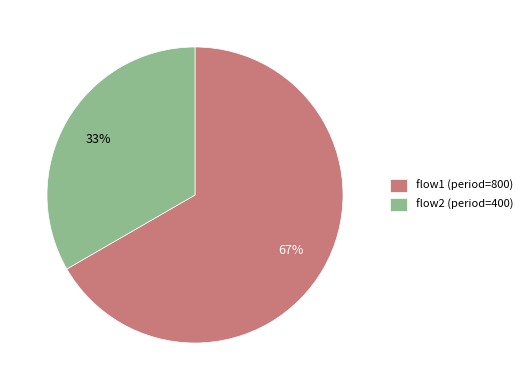

To the nearest percent, what percentage of the pie is flow1?

67%